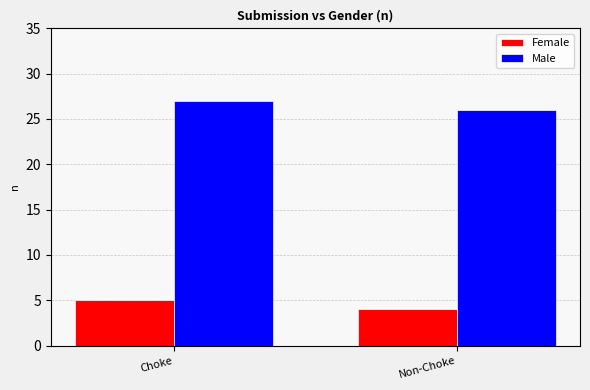

How many series are shown in this chart?

2